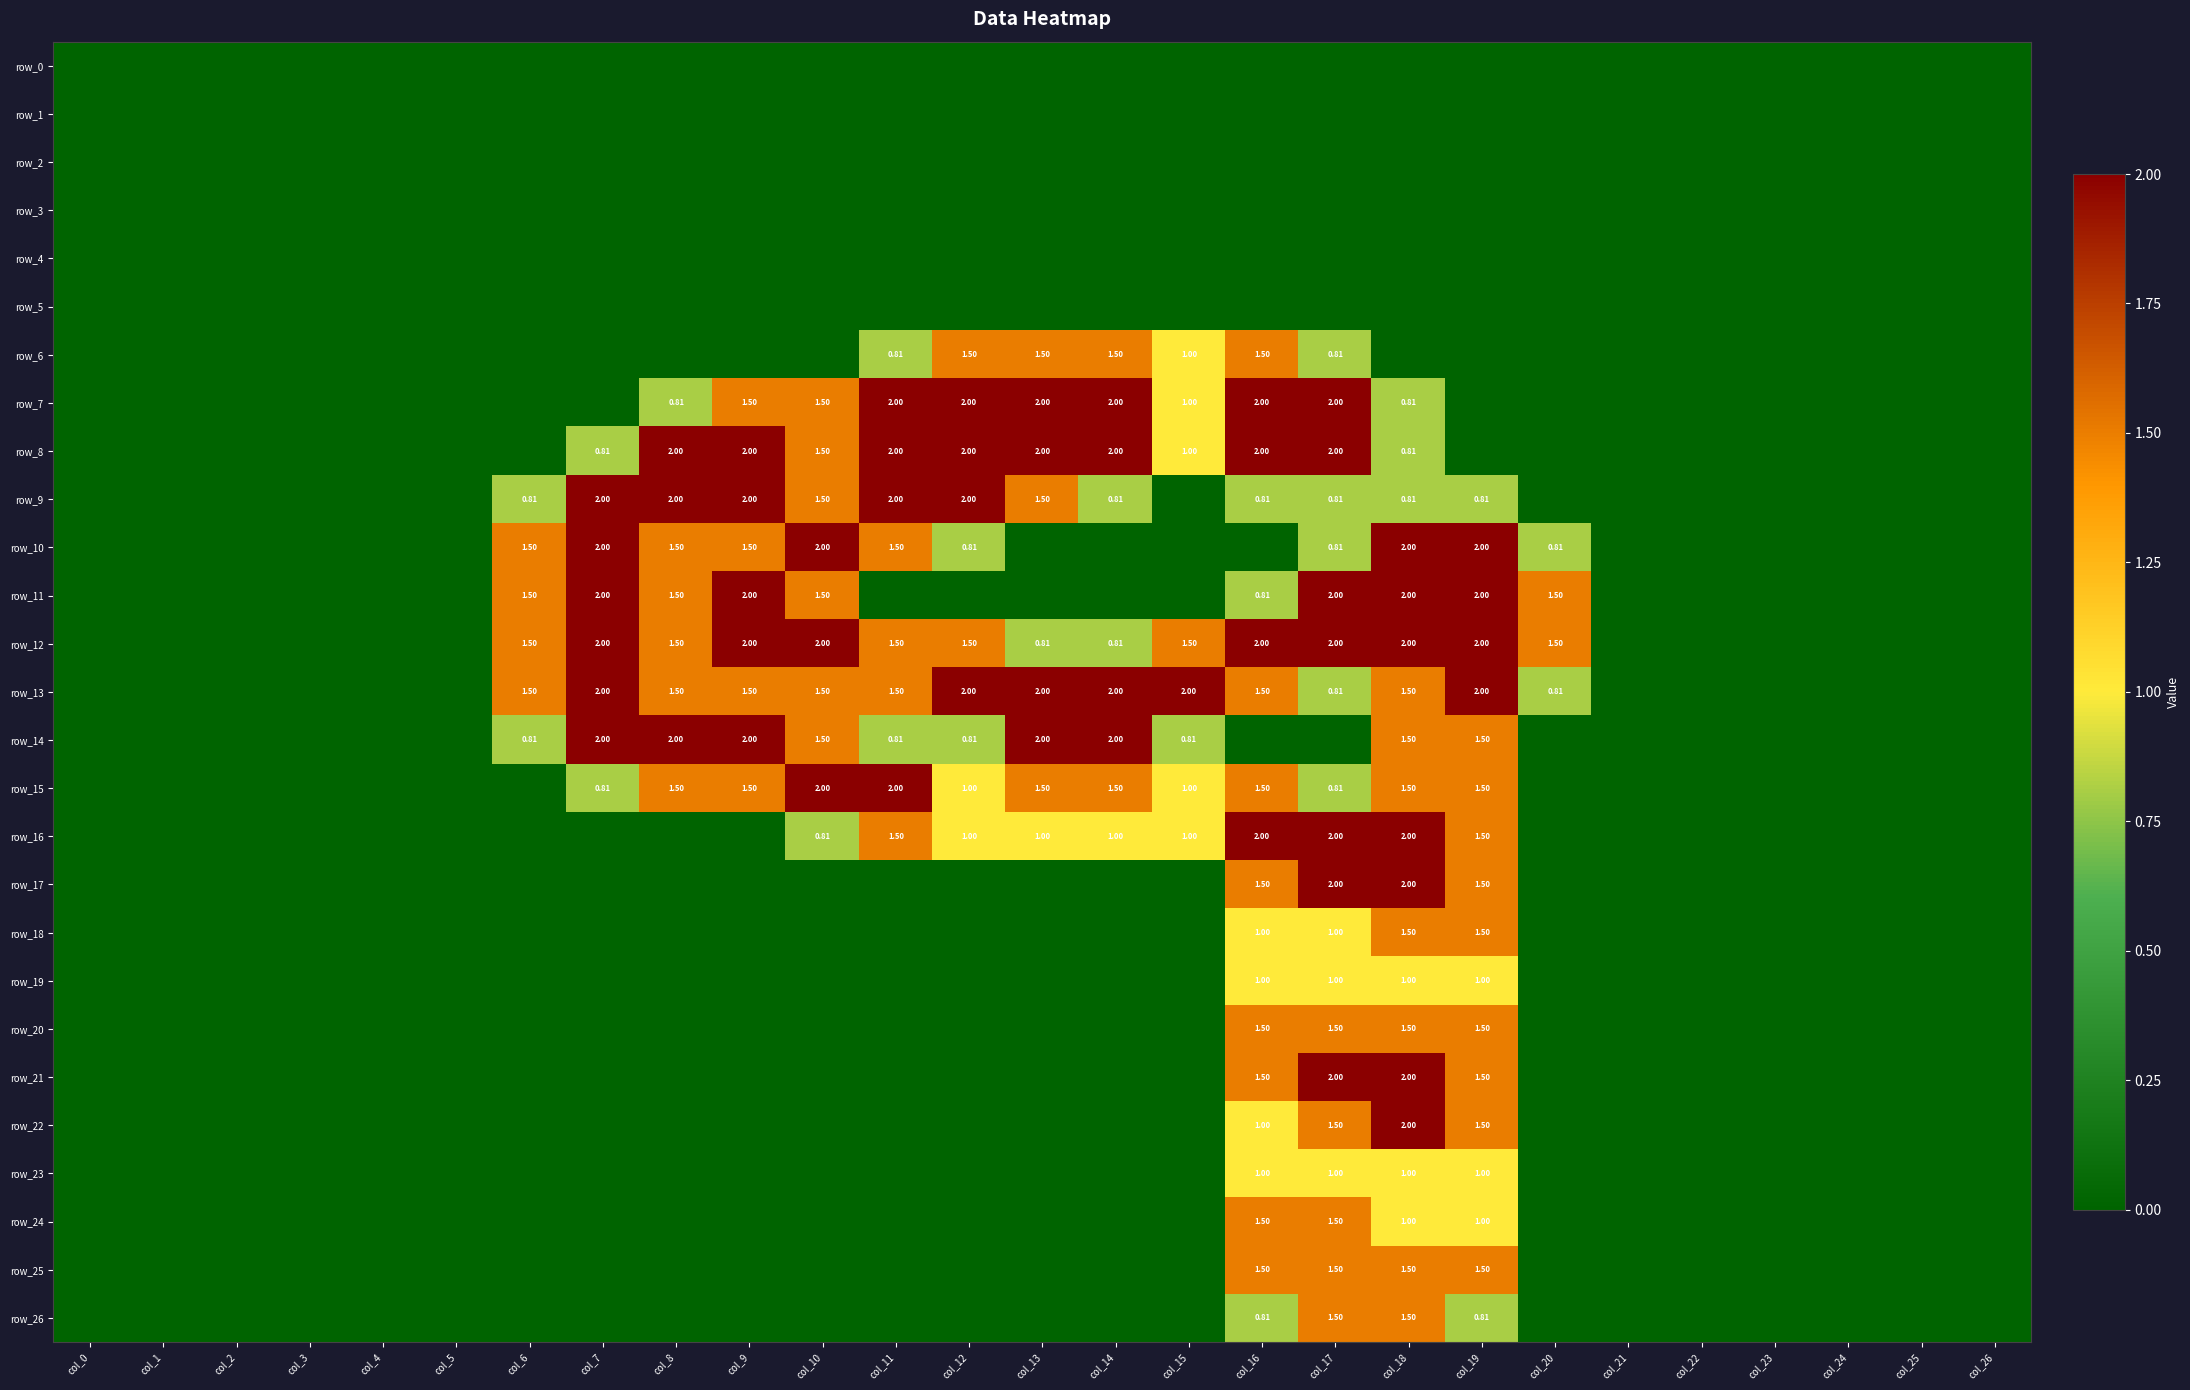

How many data points in row_11 are above 0?

10